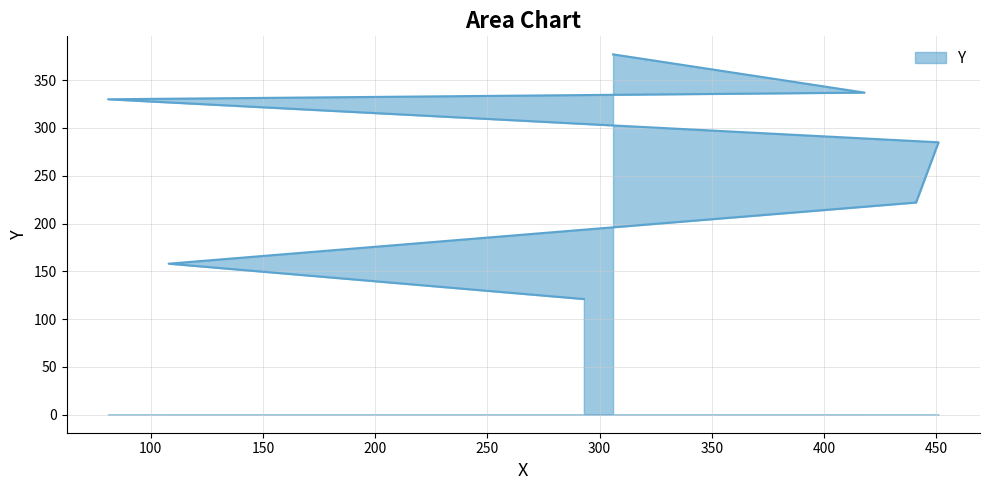

Approximately how many times larger is the value at 451 compared to 441?

1.3